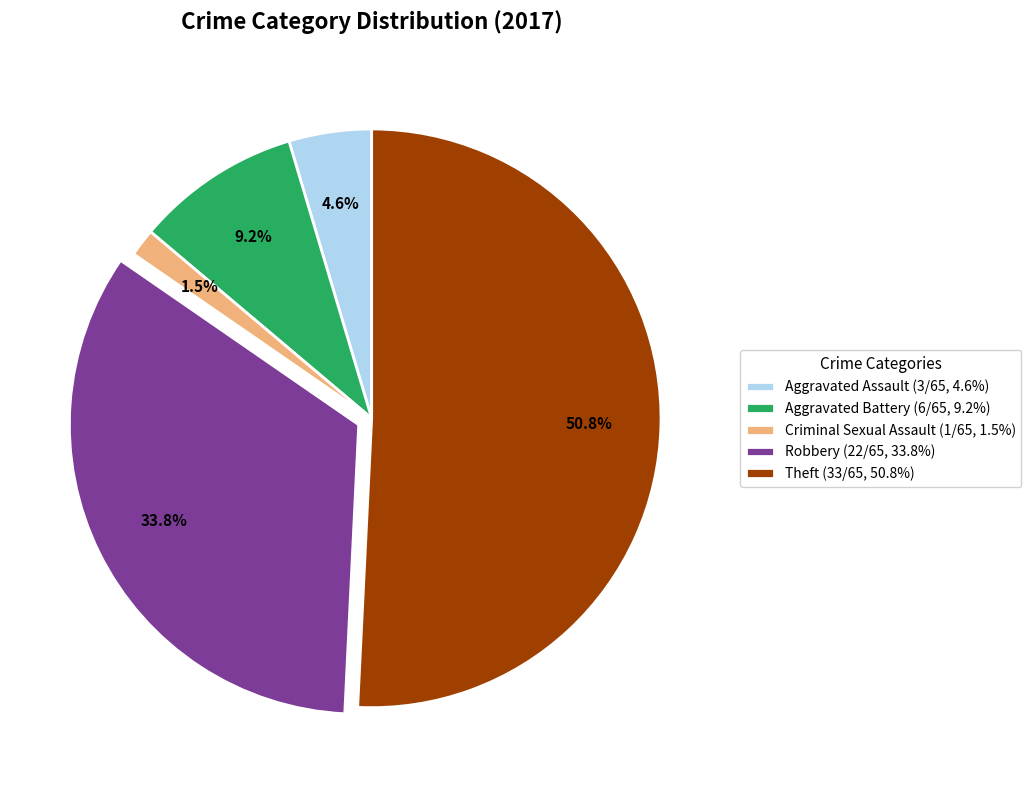

Approximately how many times larger is the value at Aggravated Battery compared to Theft?

0.2